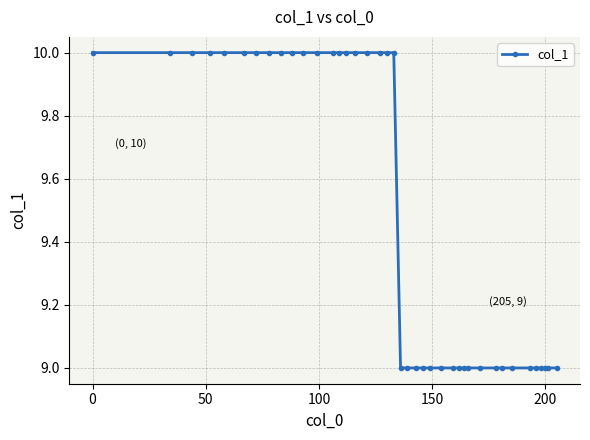

What is the value of the 3rd point from the left?

10